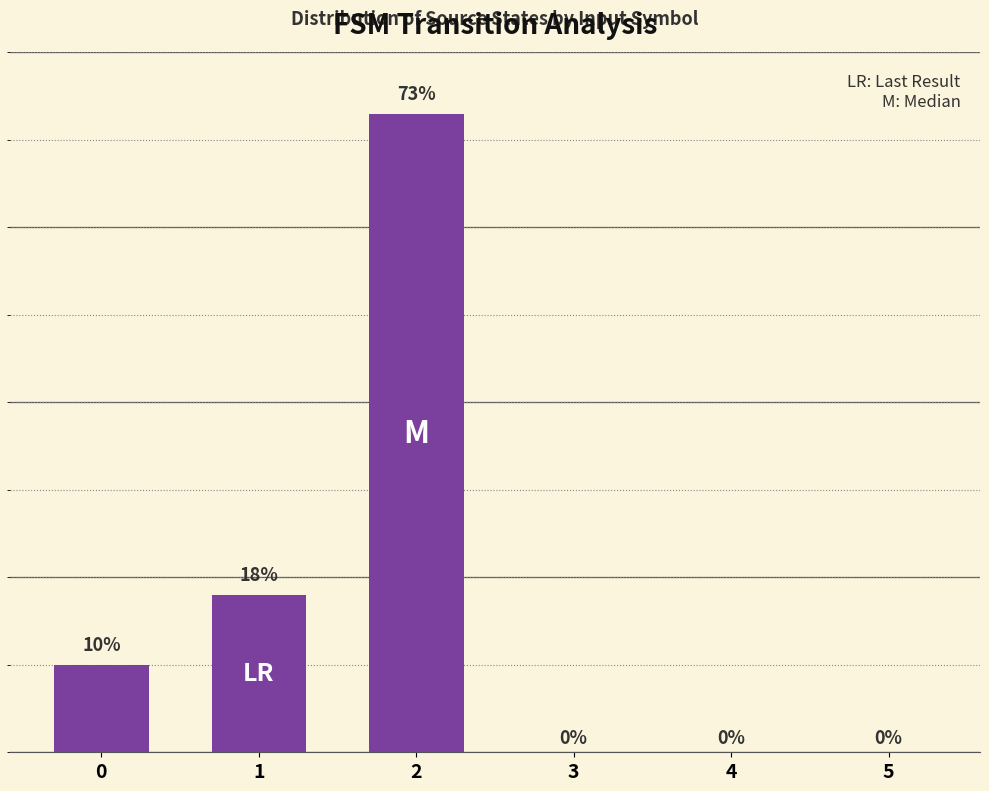

What is the value of the 3rd bar from the left?

73